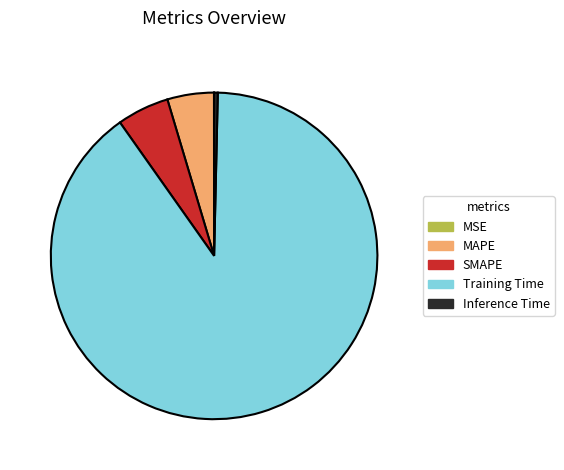

What is the largest slice in the pie chart?

Training Time